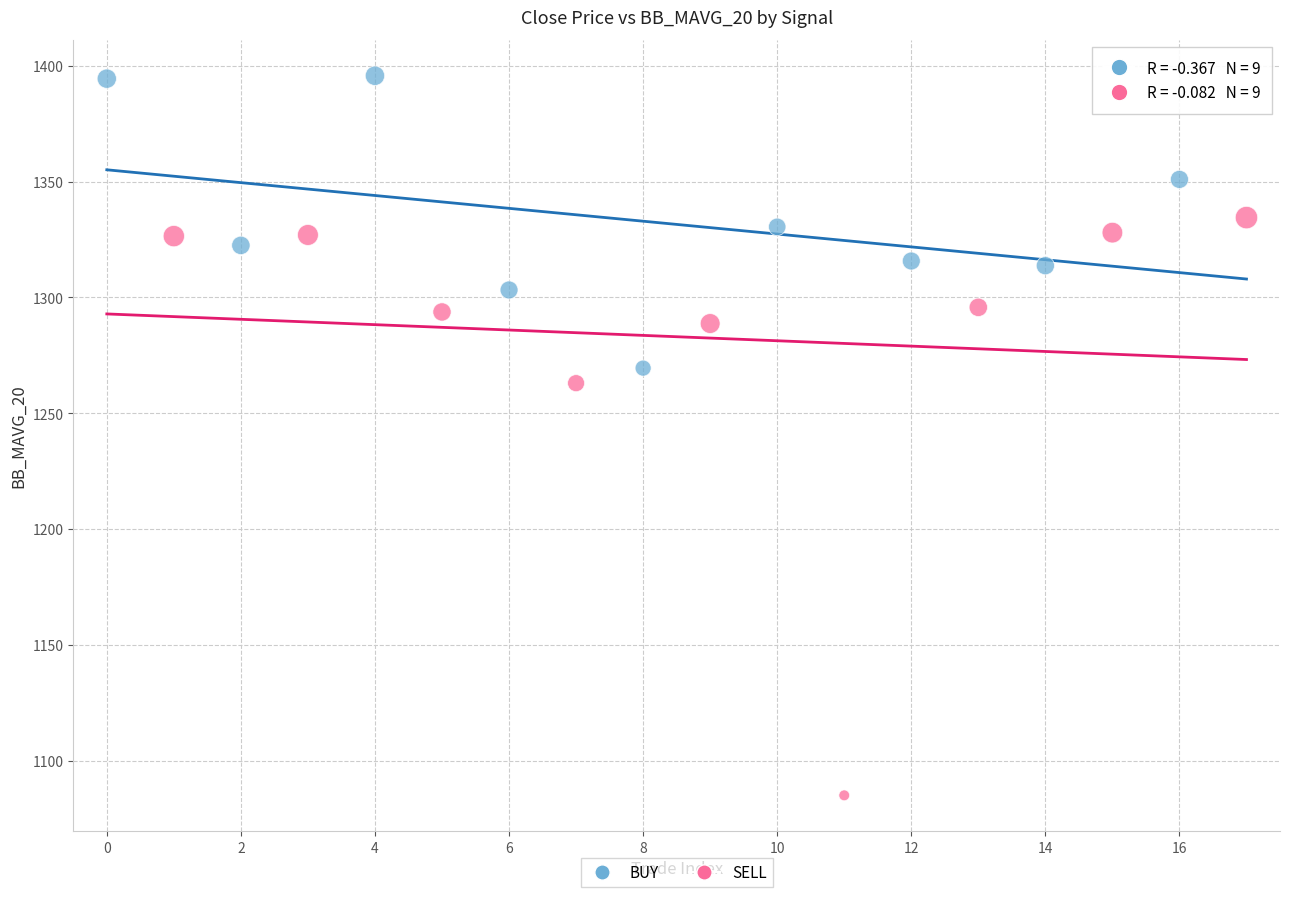

Which series reaches the minimum Y coordinate?

SELL